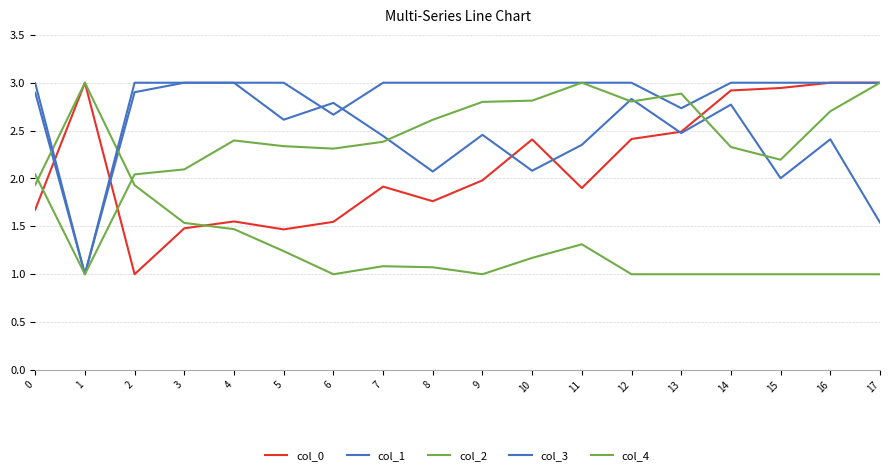

How many lines are shown in the chart?

5